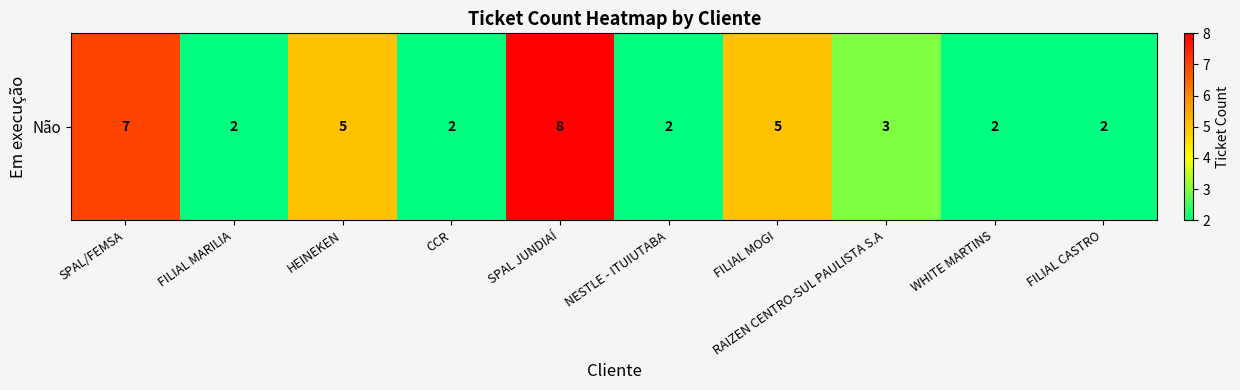

The chart shows a value of 2 at FILIAL MARILIA. True or false?

True